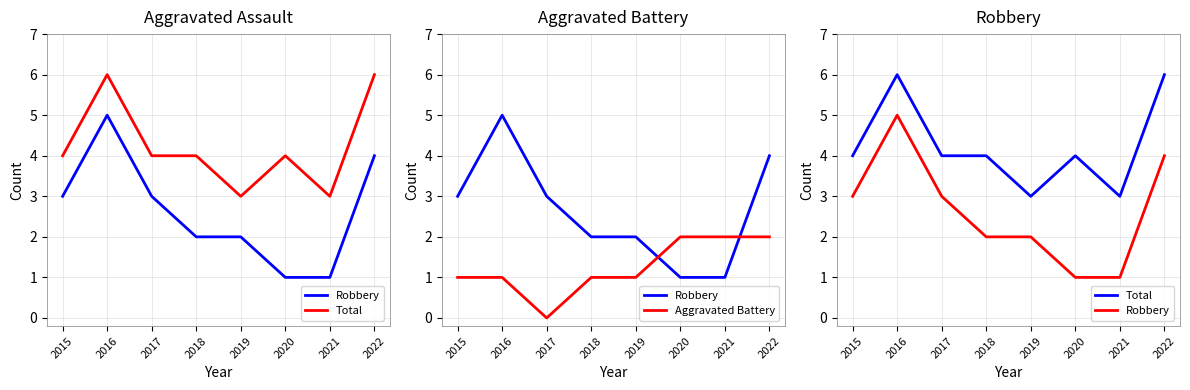

Rank the series at 2019 from lowest to highest value.

Aggravated Battery, Robbery, Total